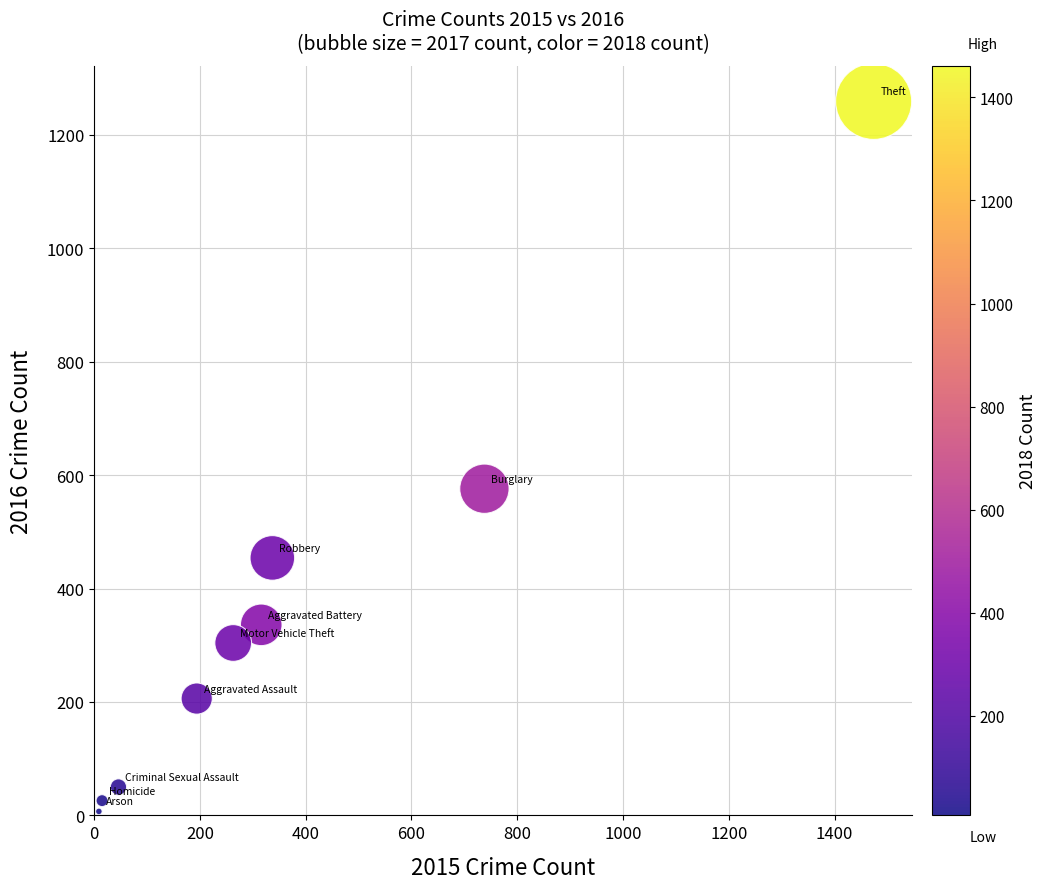

What Y value in the scatter plot is closest to 633?

576